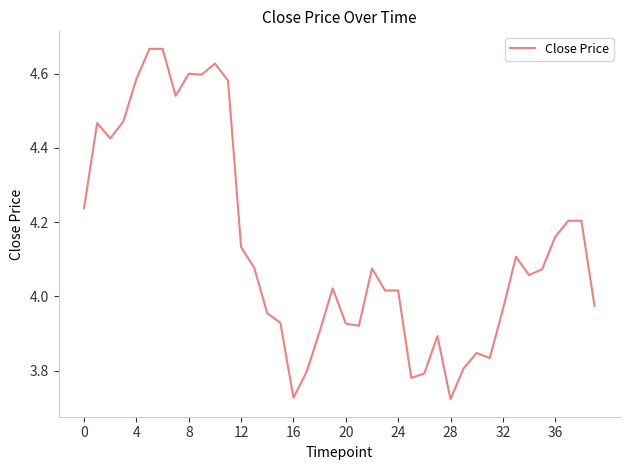

The chart shows a value of 2.9 at 8. True or false?

False